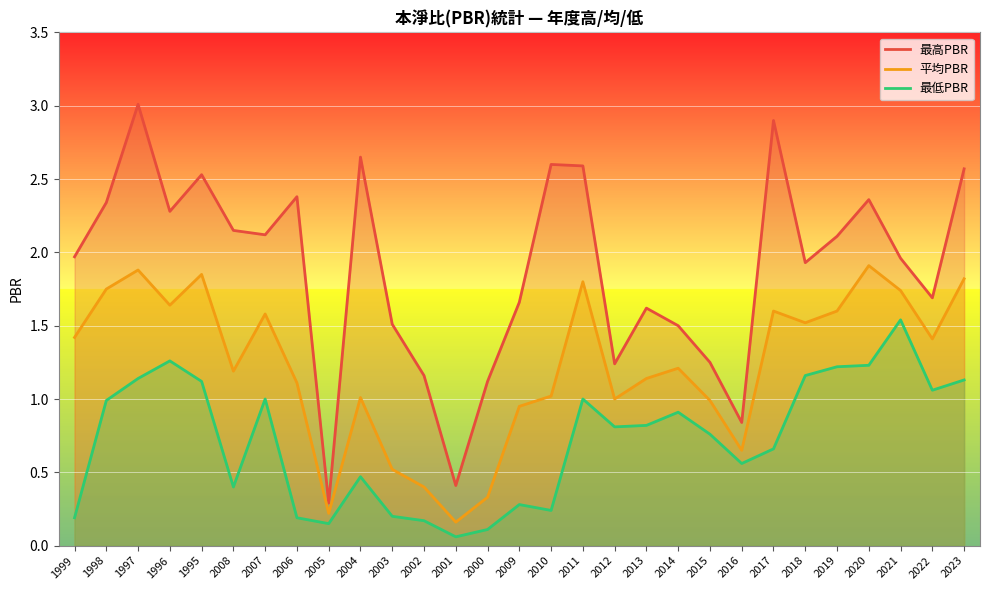

Read the 平均PBR value at 2000.

0.3